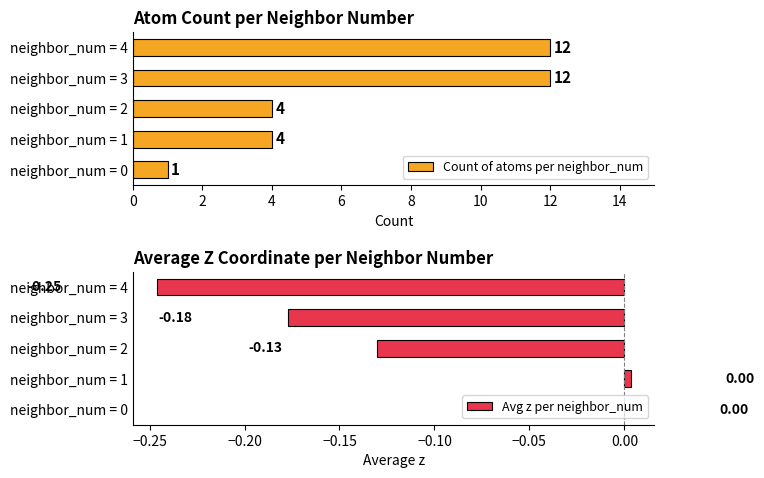

How many bars are there in each group?

2